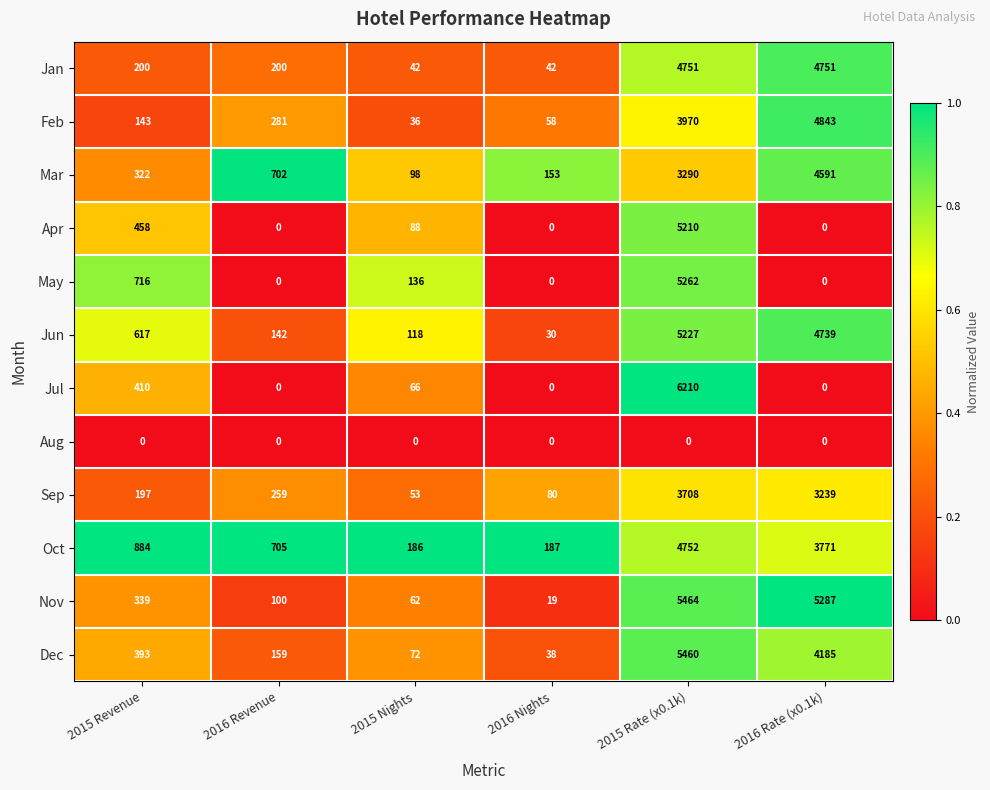

What is the difference between the Jan values at 2015 Revenue and 2016 Nights?

158